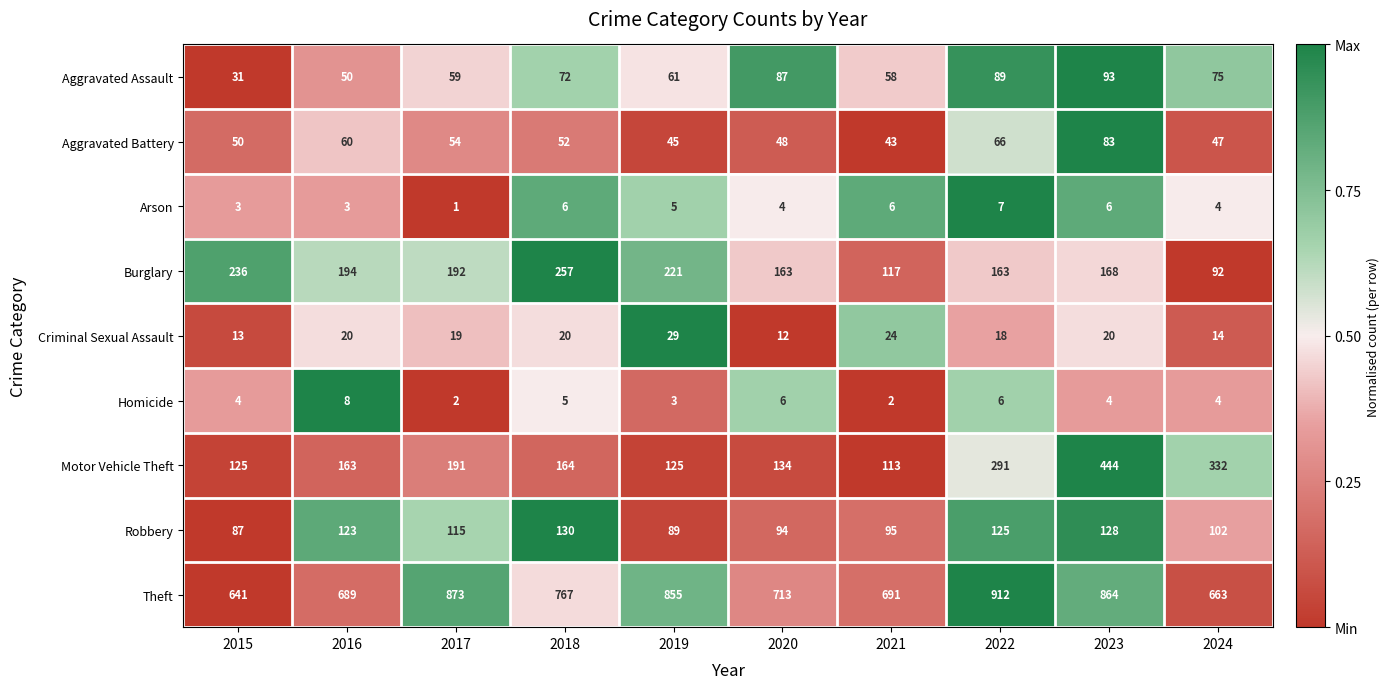

Rank the series at 2021 from lowest to highest value.

Homicide, Arson, Criminal Sexual Assault, Aggravated Battery, Aggravated Assault, Robbery, Motor Vehicle Theft, Burglary, Theft